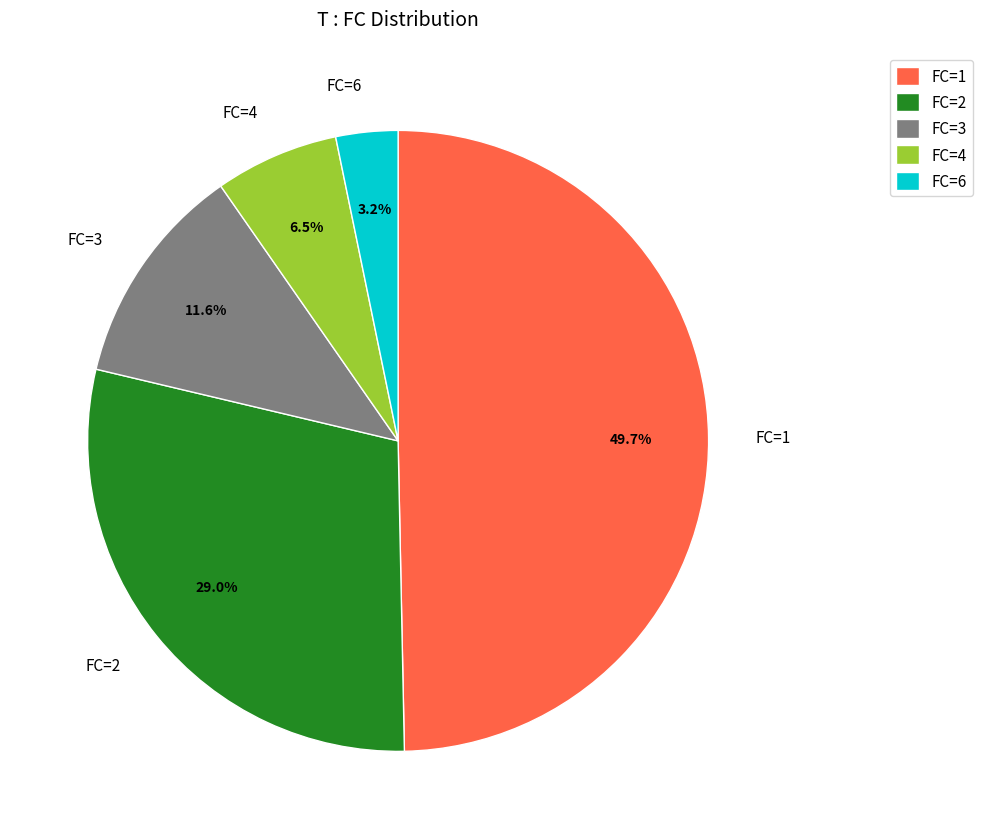

Is FC=2 the majority of the pie?

No